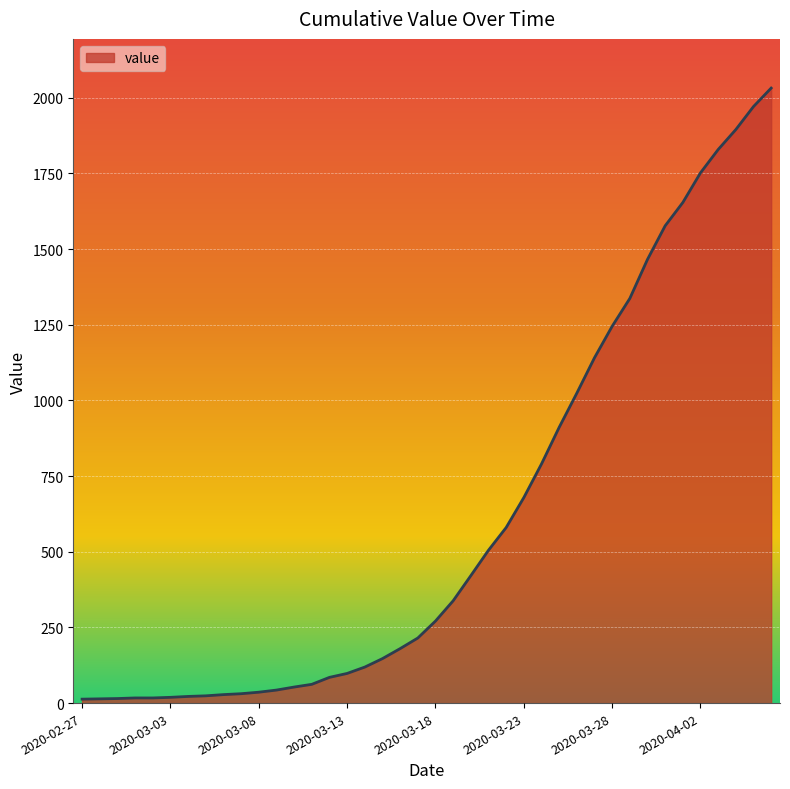

What is the greatest value displayed?

2032